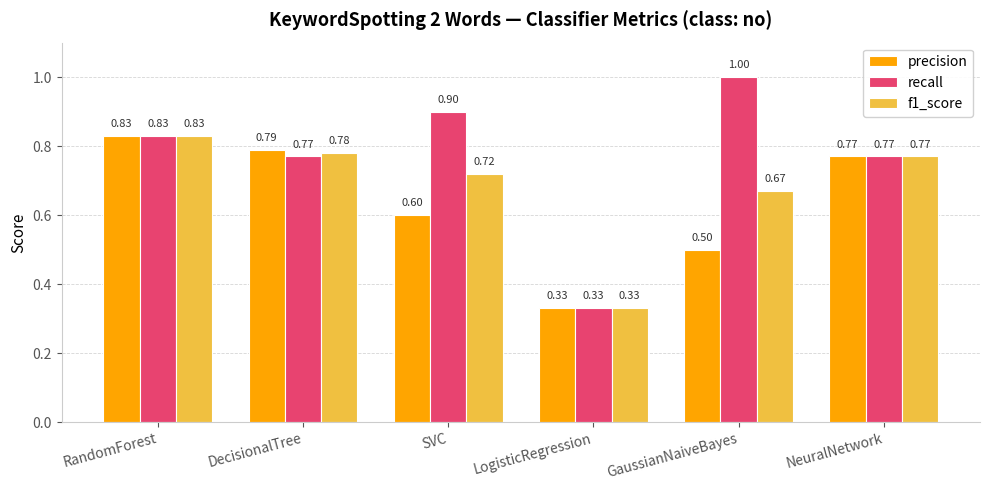

Rank the series at SVC from lowest to highest value.

precision, f1_score, recall